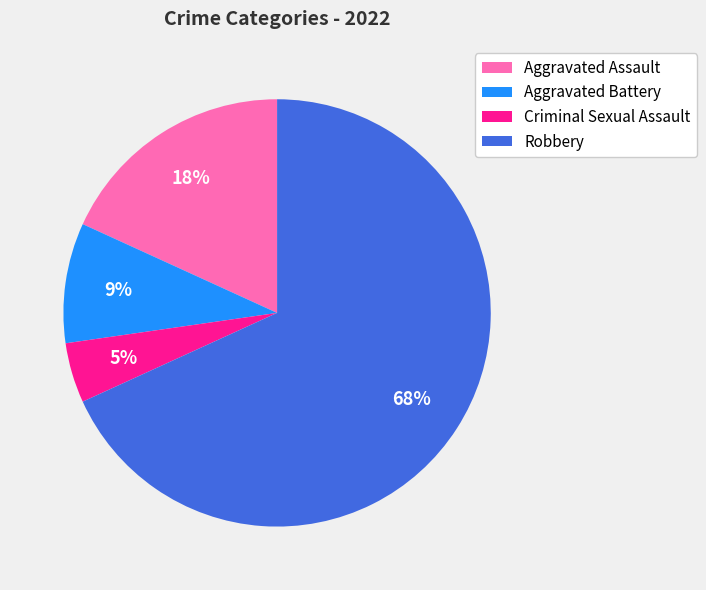

The Aggravated Assault slice represents 7% of the pie. True or false?

False